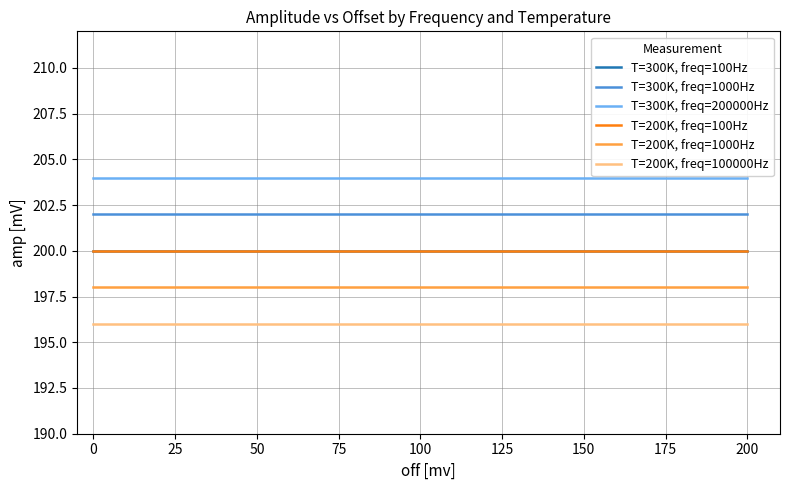

Is this an area chart (filled region under the line)?

No